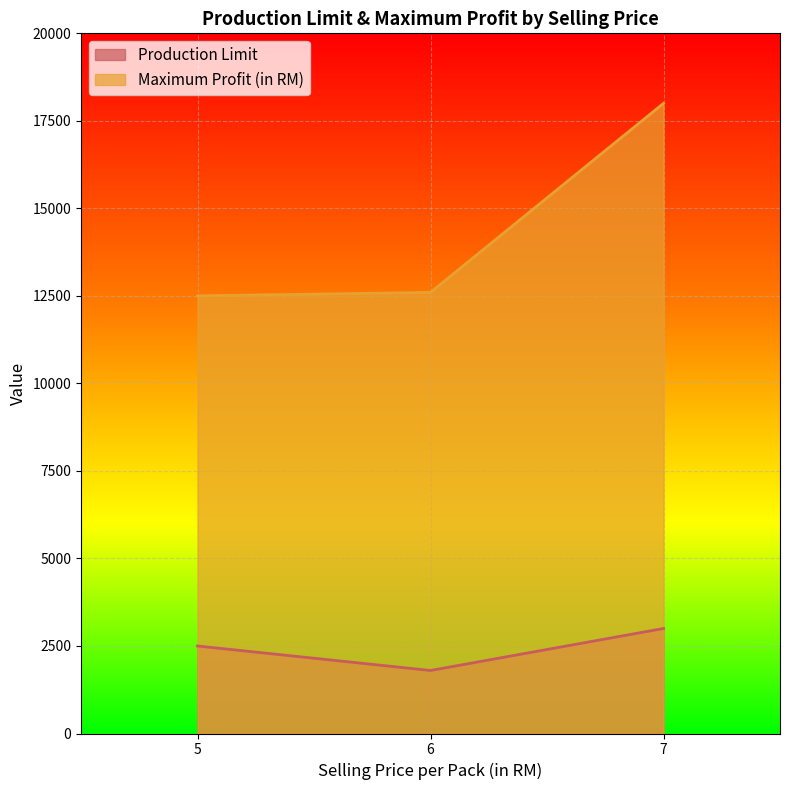

At how many categories does at least one series exceed 17464?

1